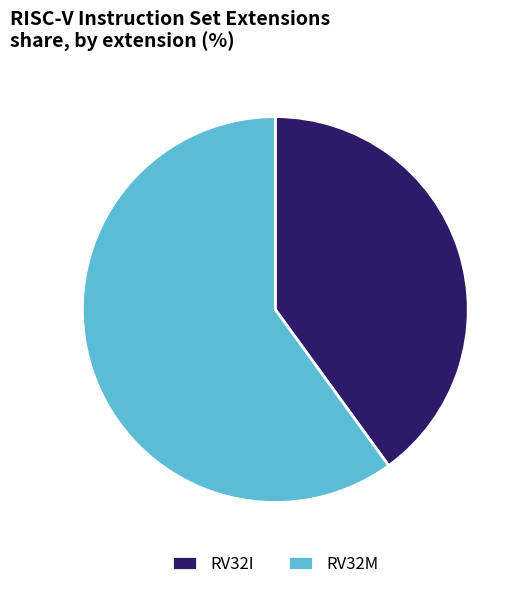

Which slice represents more than half of the pie?

RV32M